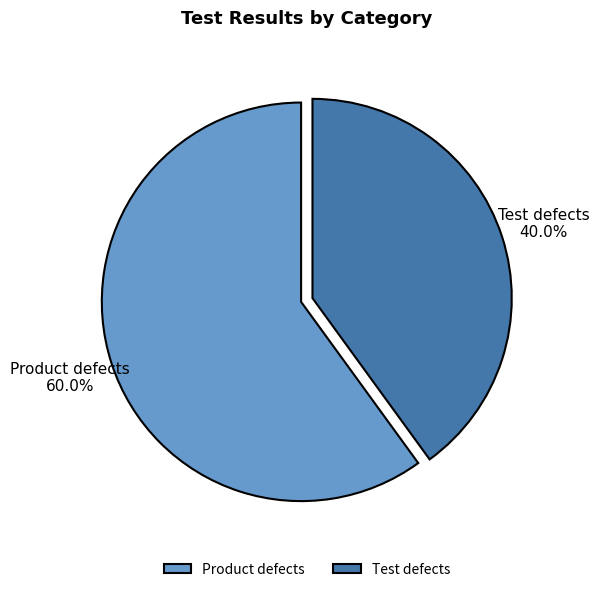

Rank the categories by value from highest to lowest.

Product defects, Test defects